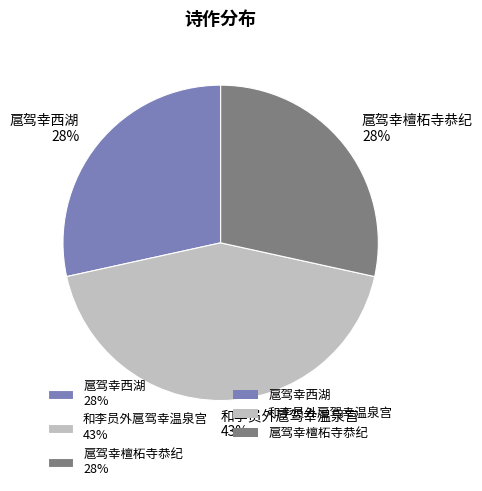

Do 扈驾幸西湖 28% and 和李员外扈驾幸温泉宫 43% together represent more than half of the pie?

Yes